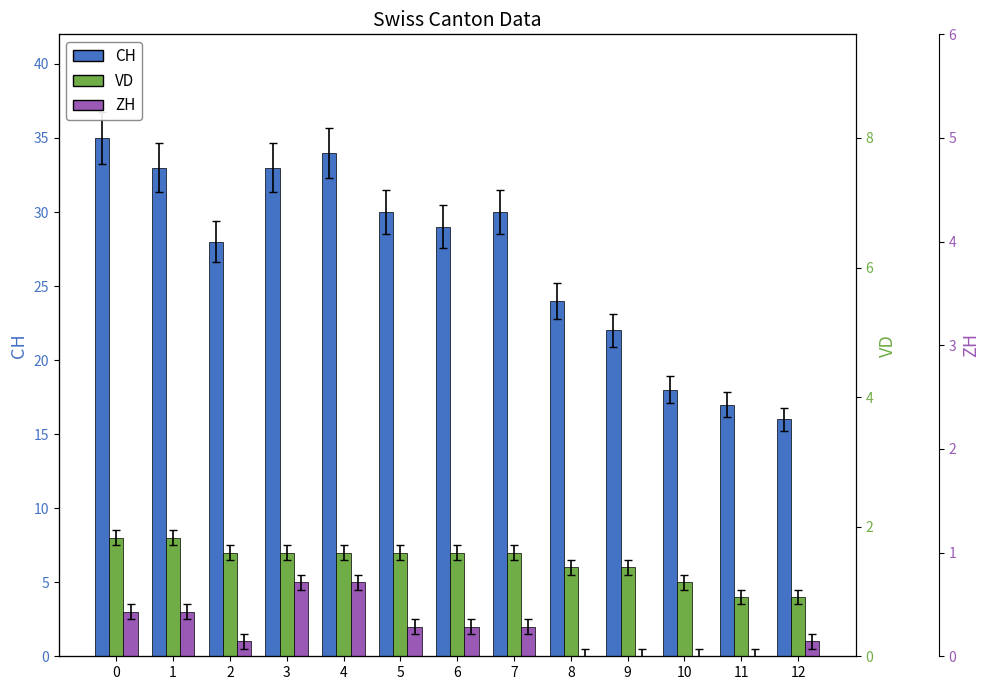

What value does the CH series have at 9, to the nearest 10?

20